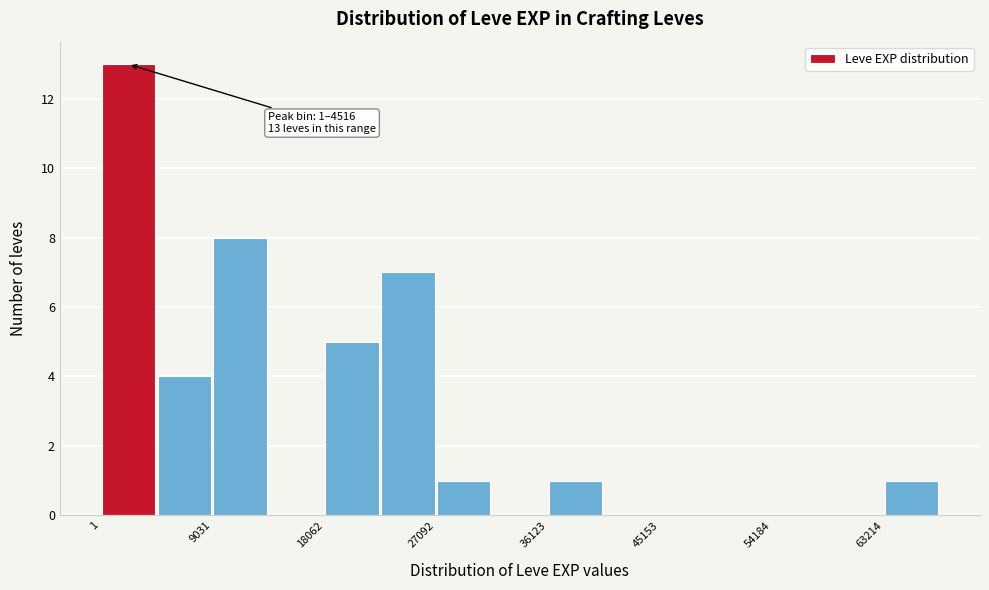

Over which range of the x-axis is the bar tallest?

0 to 5000